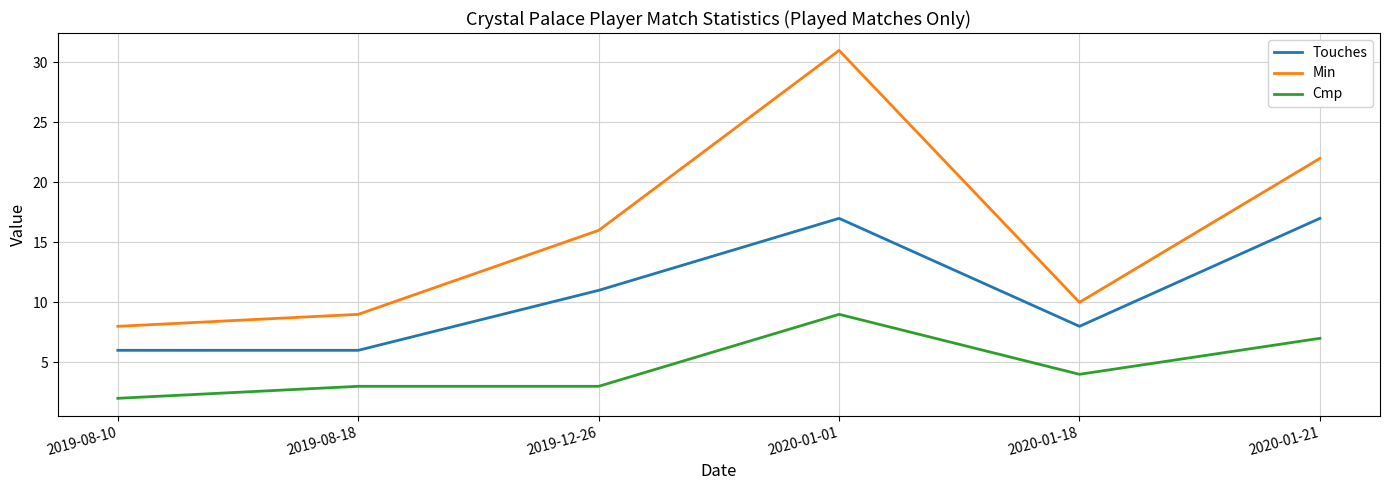

What is the difference between the second highest and minimum values in the Min series?

14